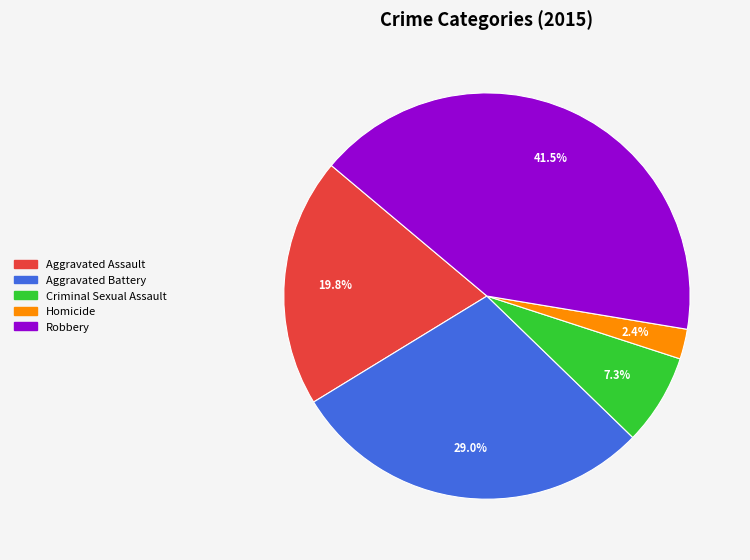

To the nearest percent, what percentage of the pie is Aggravated Assault?

20%